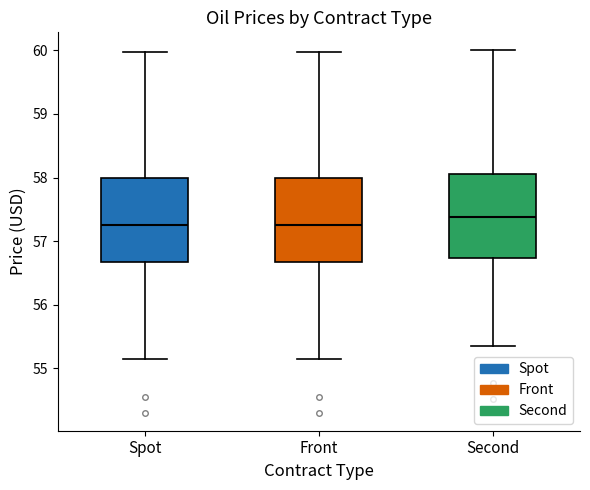

Which box has the highest median line?

Second